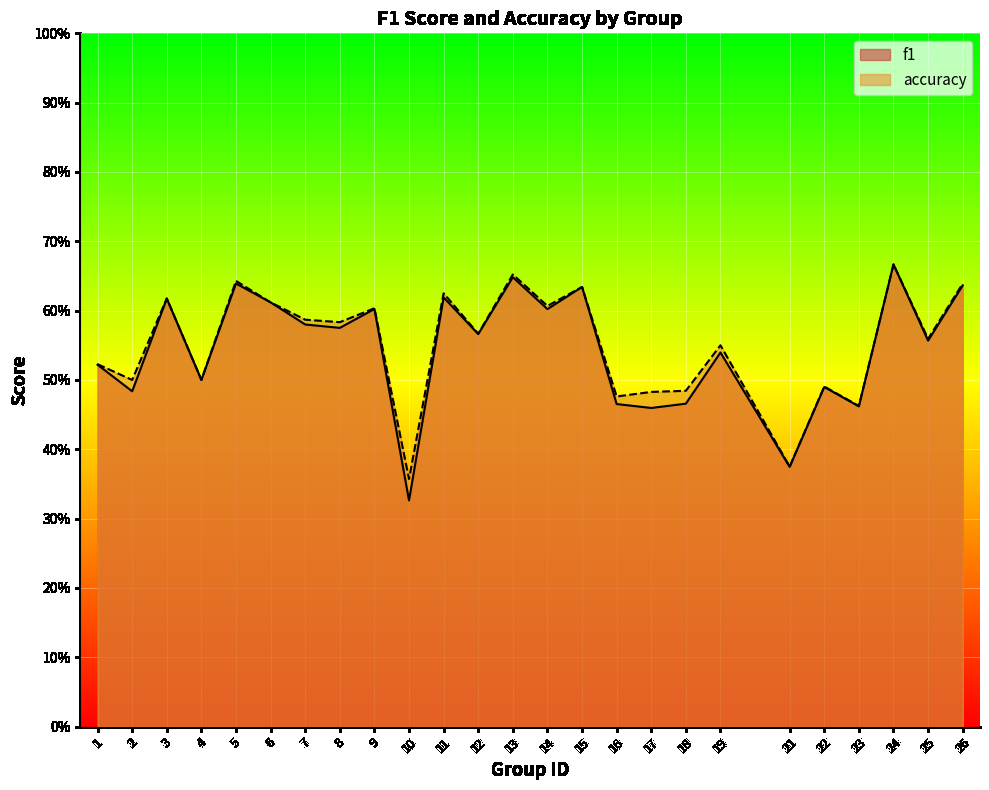

At how many categories does at least one series exceed 0?

25